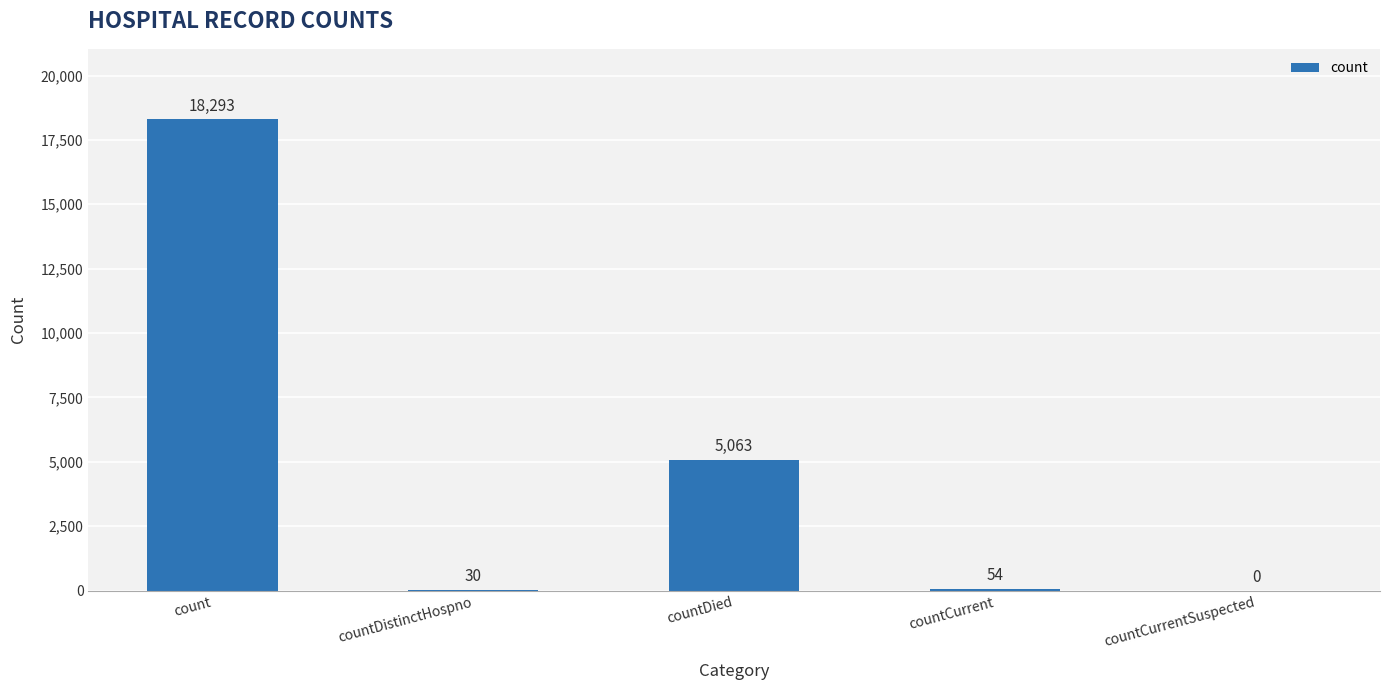

What is the approximate value at countCurrent?

54